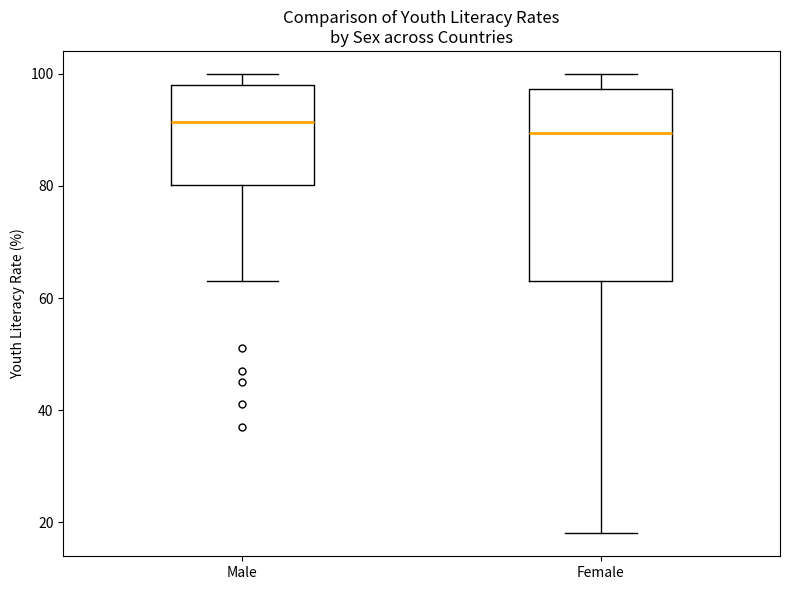

Where does the median line of the box for Female sit on the y-axis? The values are not printed on the chart, so give them approximately, as read against the axis.

90